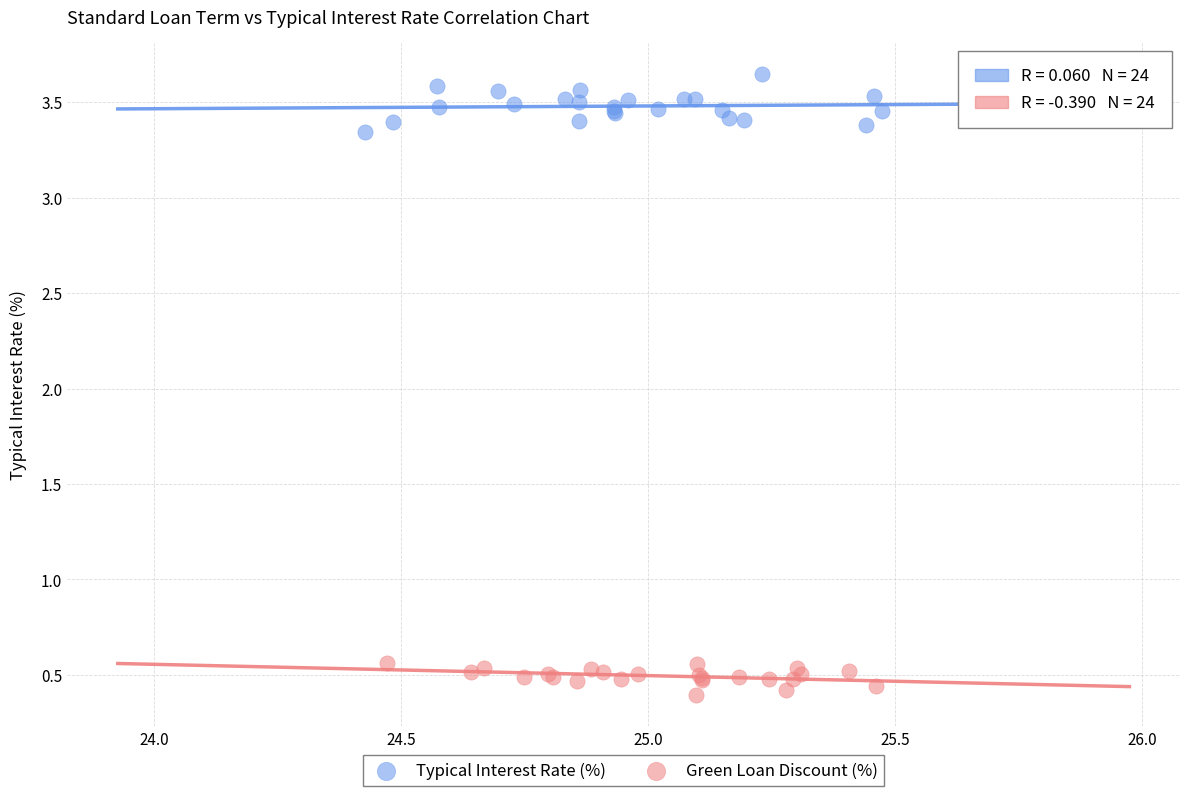

Which series contains the lowest Y value?

Green Loan Discount (%)